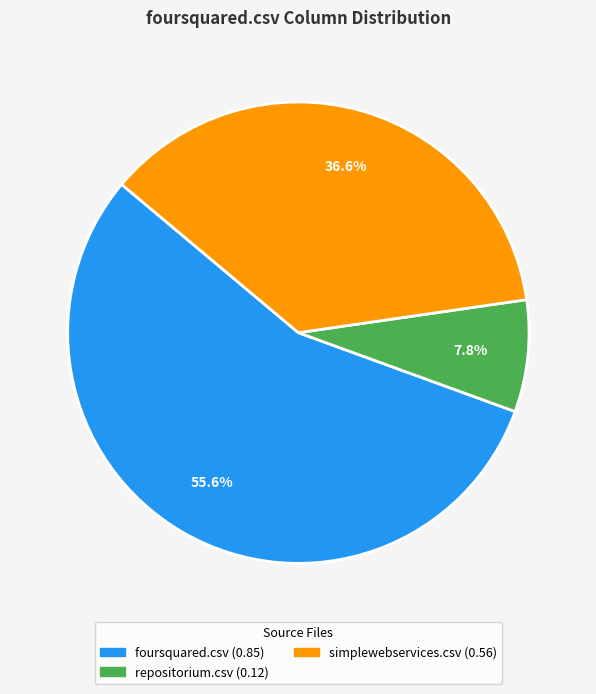

Is there any slice that represents more than half of the pie?

Yes